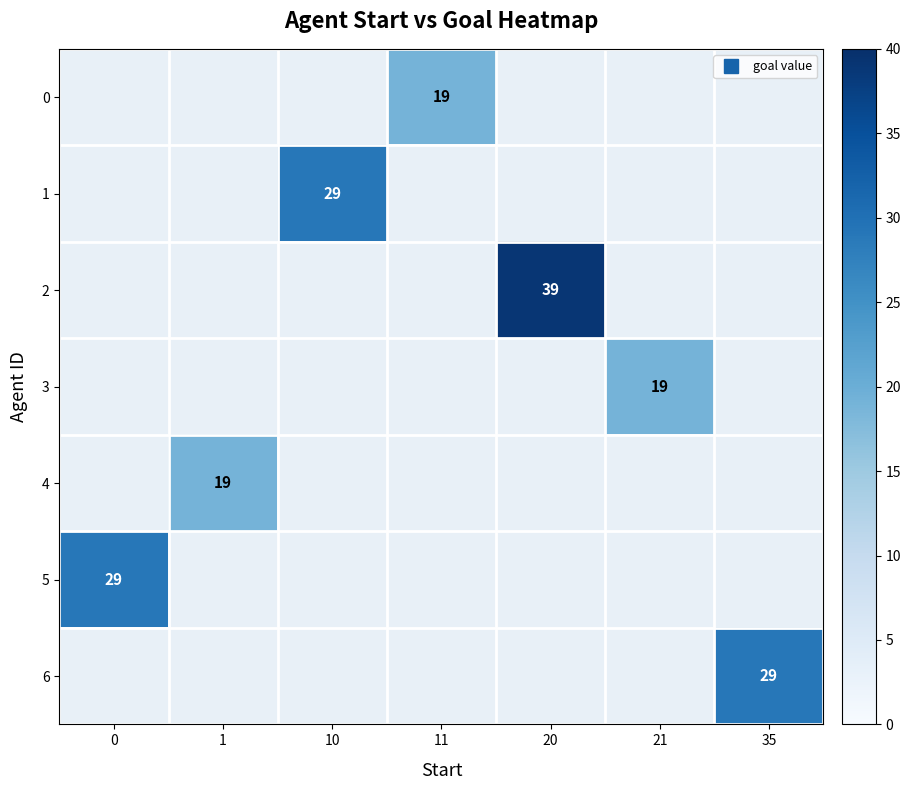

How many values in 2 are above zero?

1